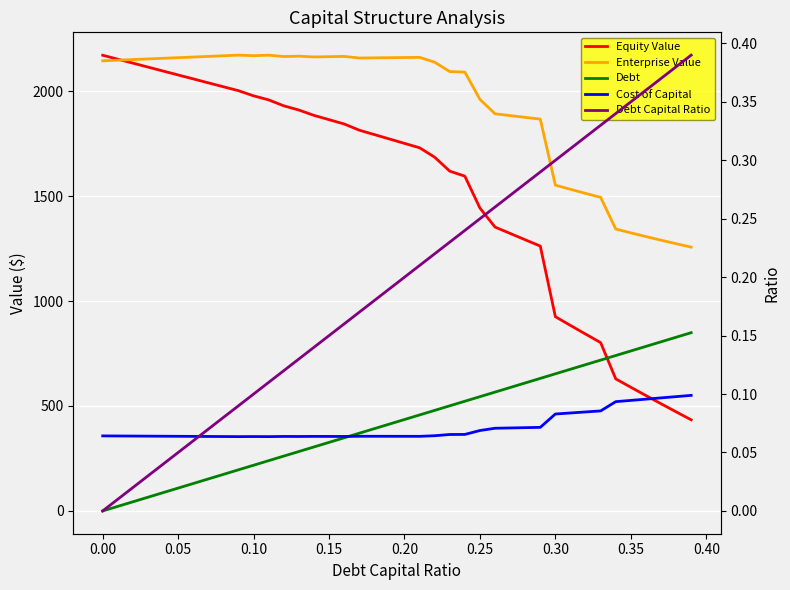

What is the value of the Cost of Capital point at the 1st from the left?

0.1